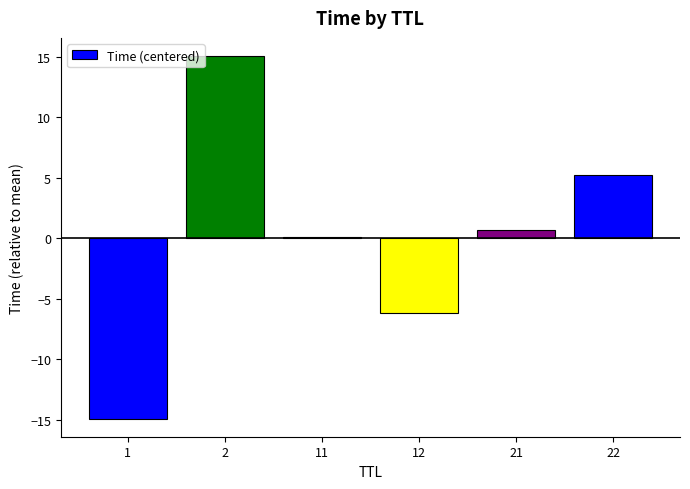

Count the number of categories in the chart.

6